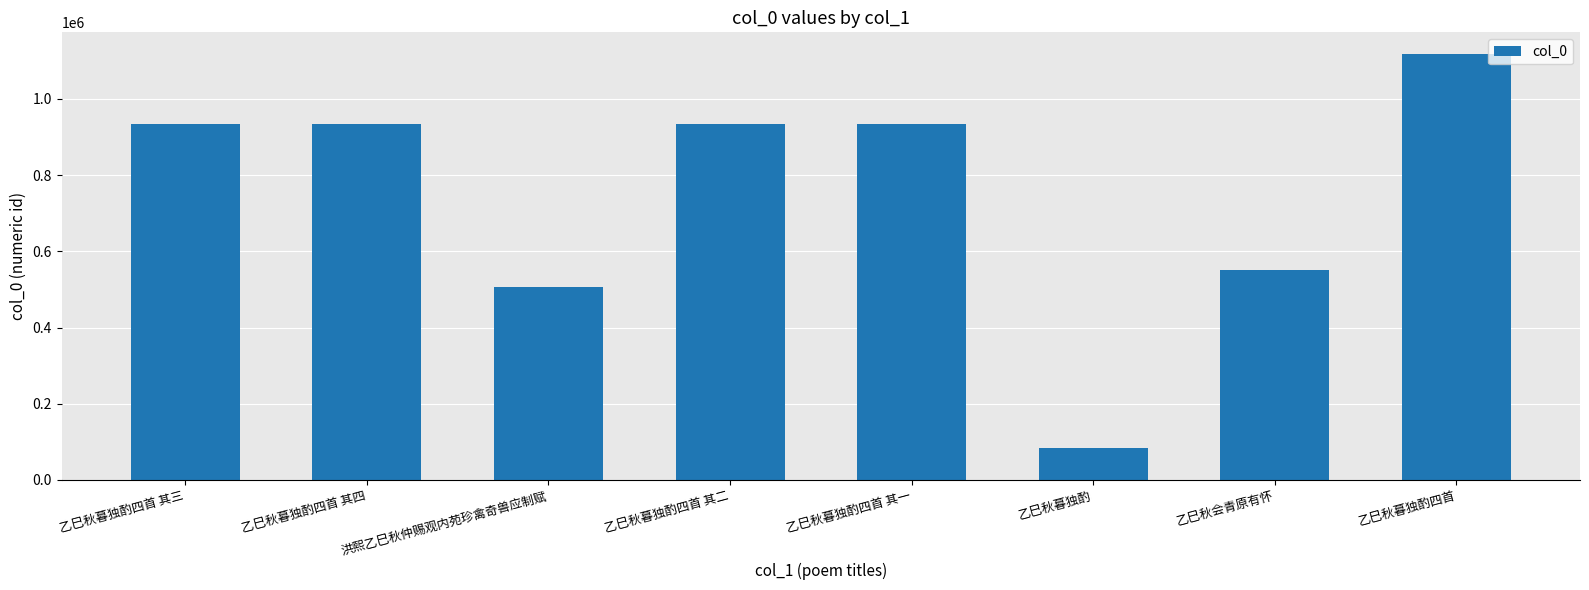

Count the number of data series in this chart.

1